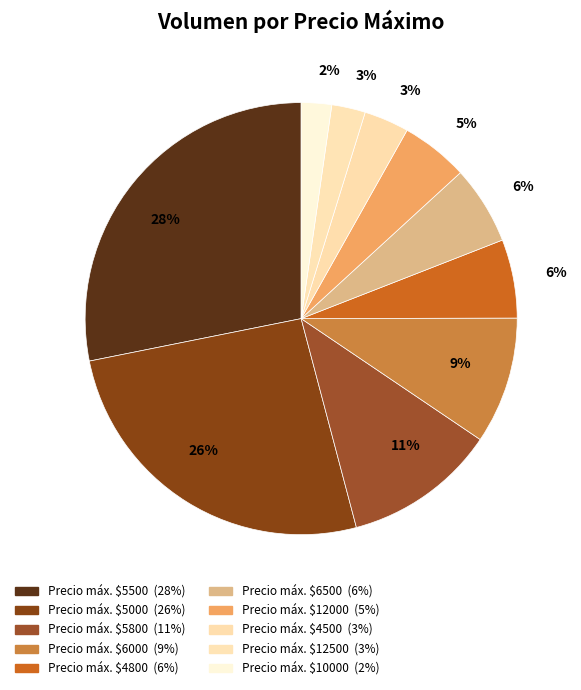

How many segments does this pie chart have?

10